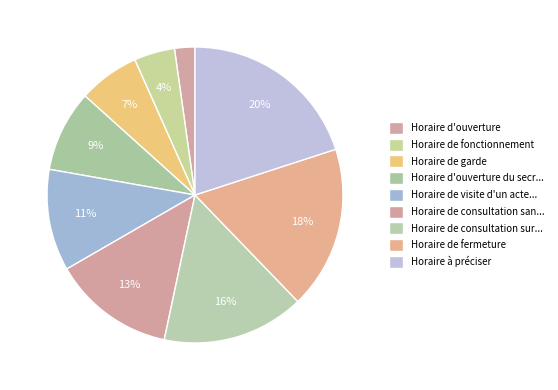

How many slices are in this pie chart?

9